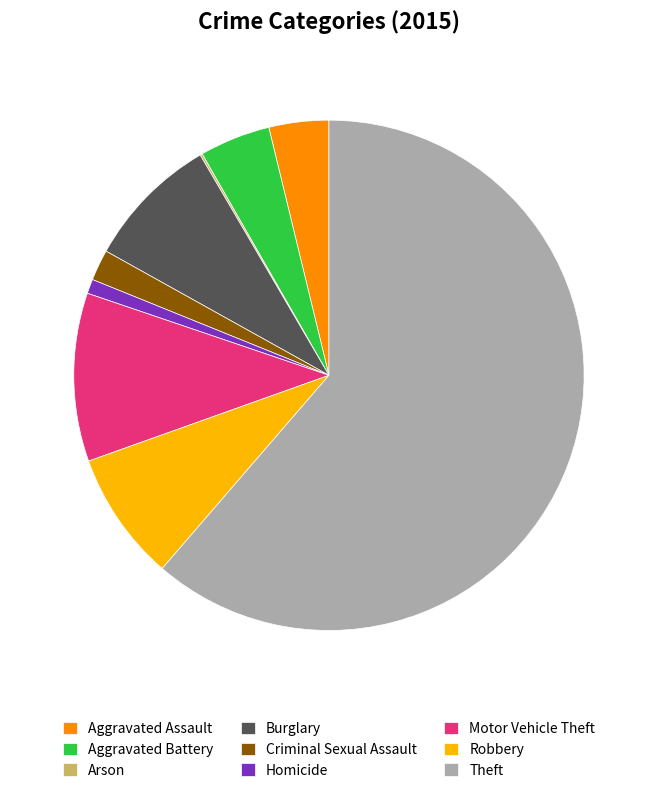

Does Homicide represent more than half of the total?

No